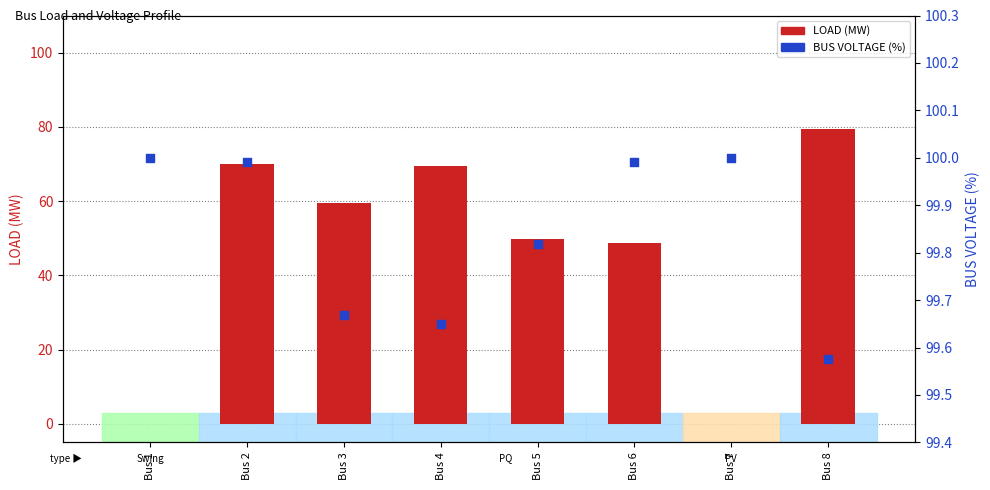

Which series has the largest Y range (max minus min)?

LOAD (MW)